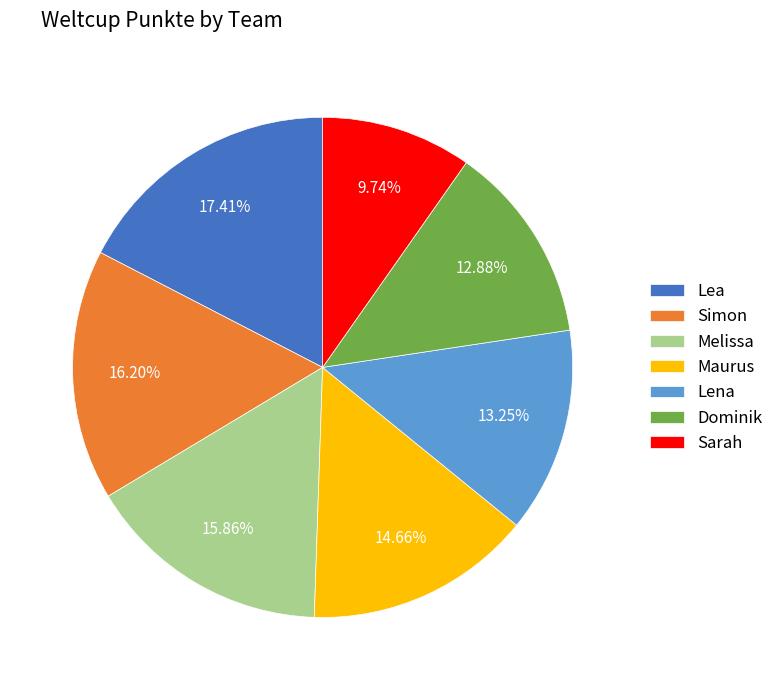

What percentage is the Sarah slice, to the nearest percent?

10%